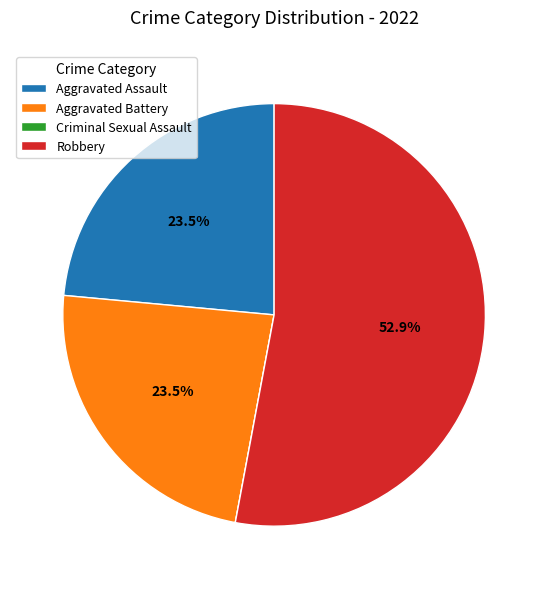

Does Aggravated Assault represent more than half of the total?

No